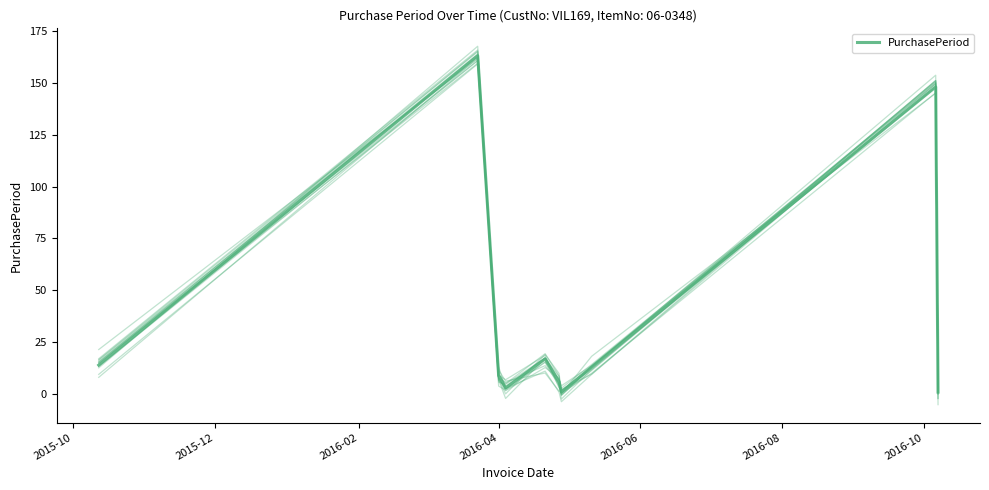

At which label does the data first exceed 13?

2015-10